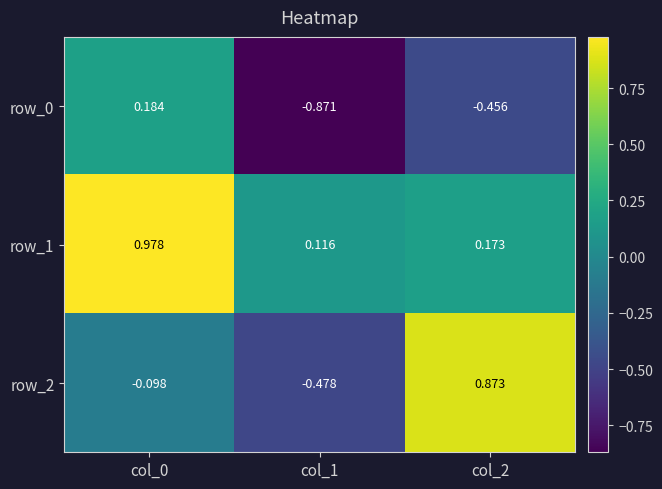

At col_1, list the series in order from smallest to largest.

row_0, row_2, row_1